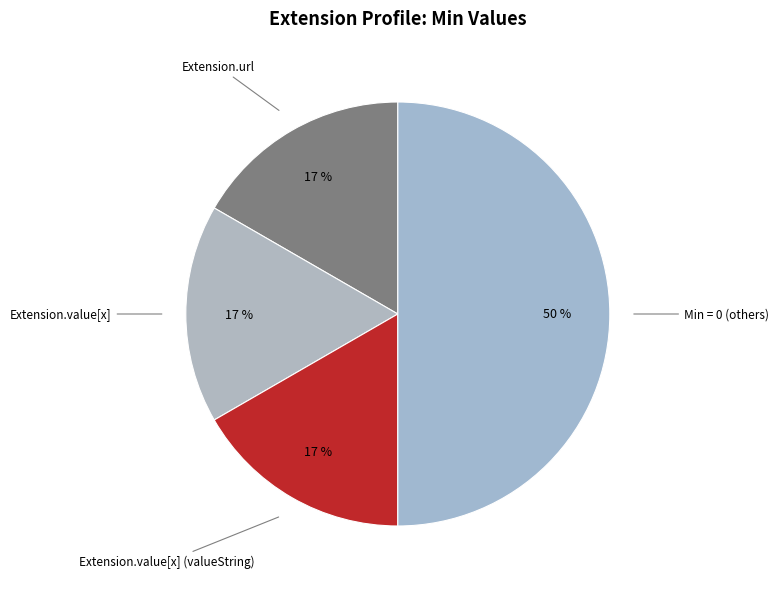

How many segments does this pie chart have?

4